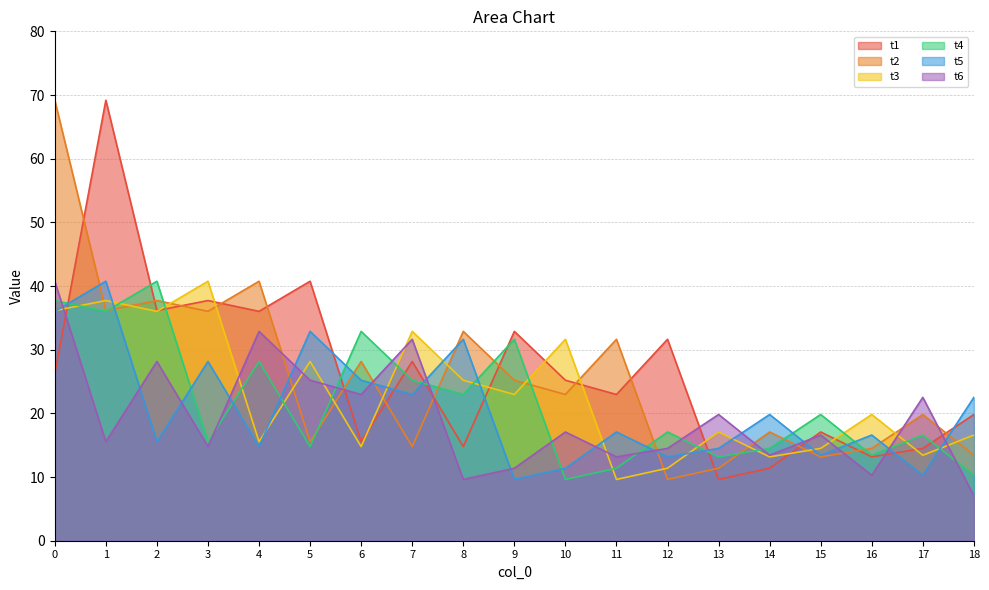

List the labels in order of t4 value, largest first.

2, 0, 1, 6, 9, 4, 7, 8, 15, 12, 17, 3, 5, 14, 16, 13, 11, 18, 10